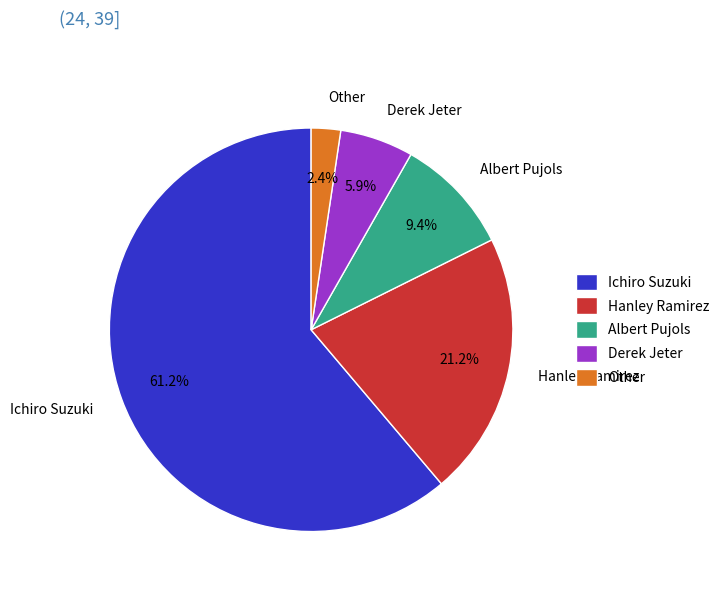

Which slice is the smallest?

Other